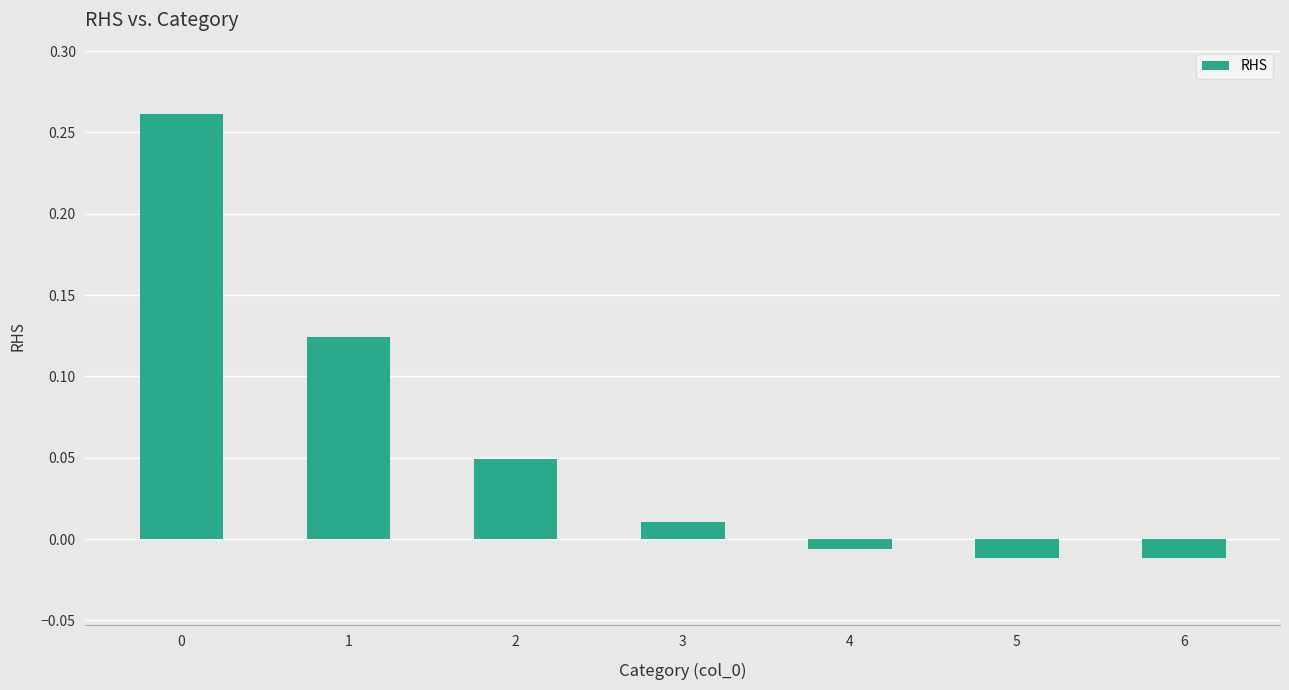

How many bars are there in total?

7